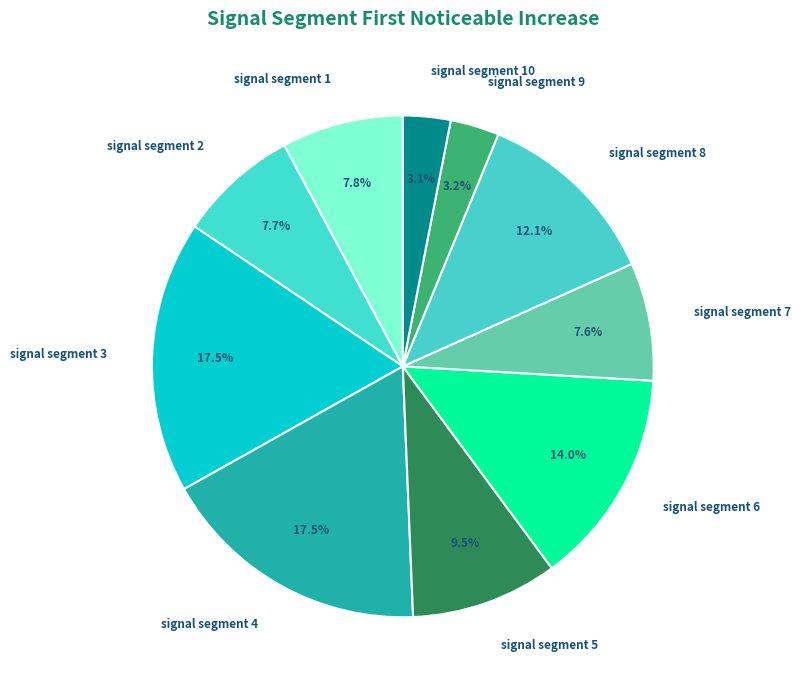

What is the total percentage of signal segment 7 and signal segment 8?

19.7%